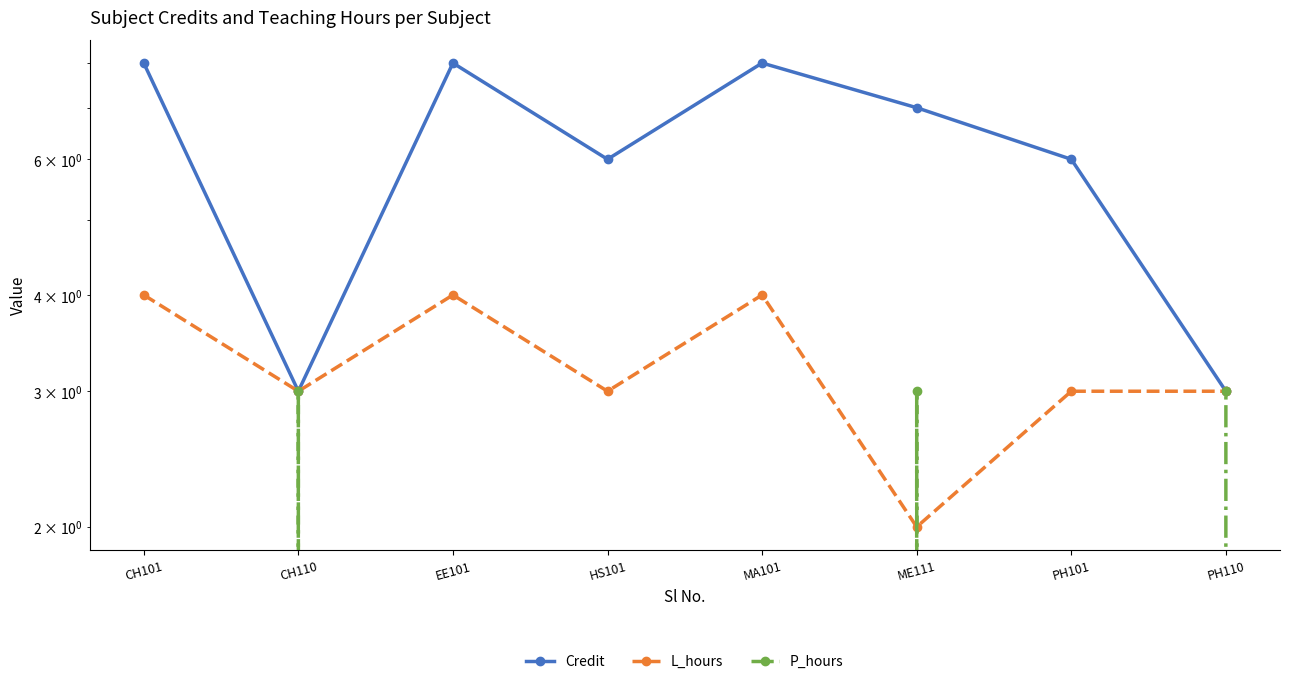

Rank the series by their average value, from lowest to highest.

P_hours, L_hours, Credit